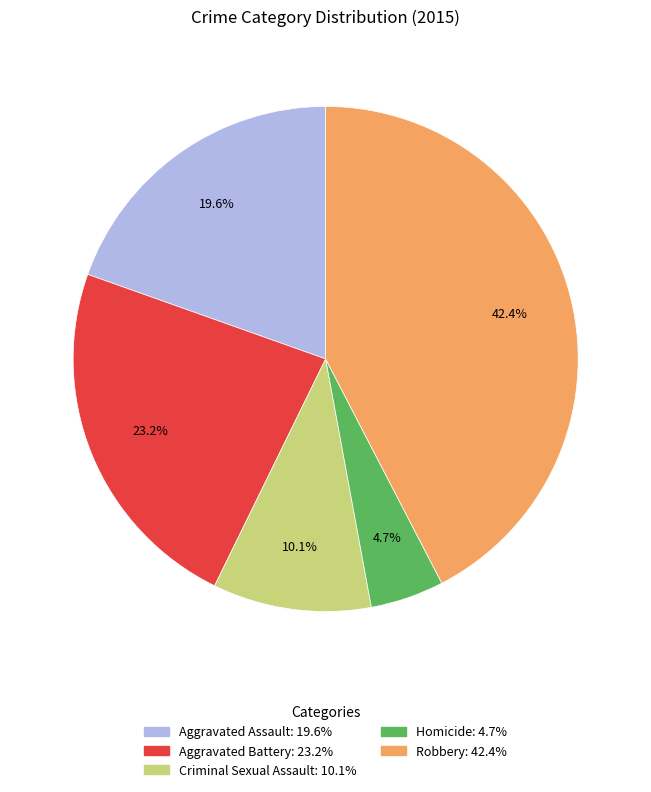

How many segments does this pie chart have?

5